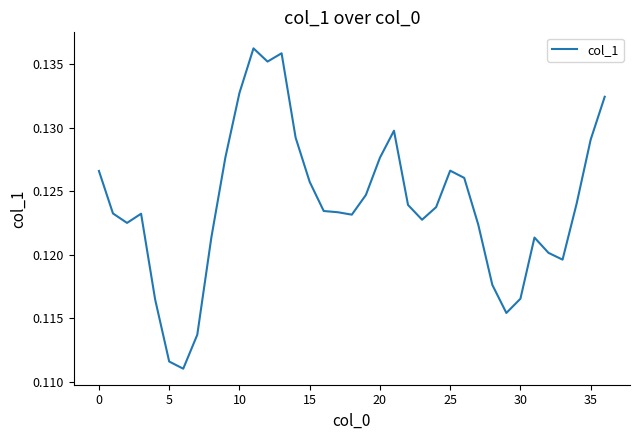

What is the label of the 16th point from the left?

15